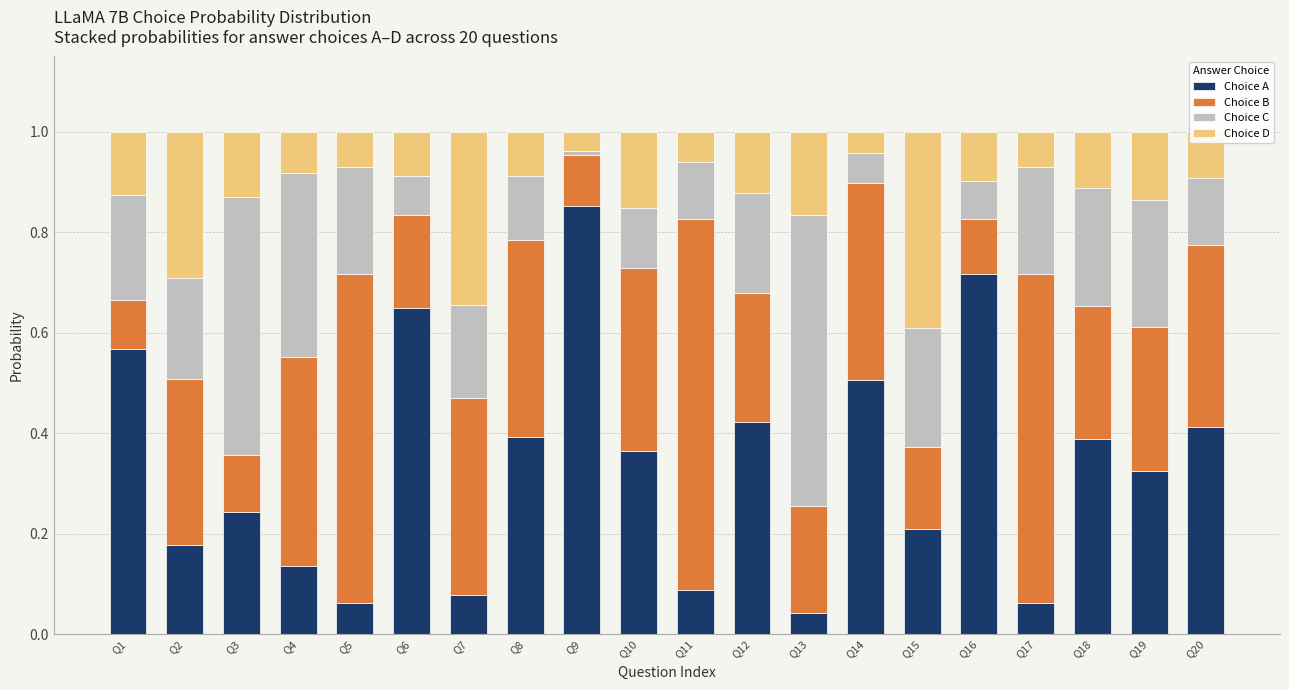

What is the total value across all series at Q12?

1.0